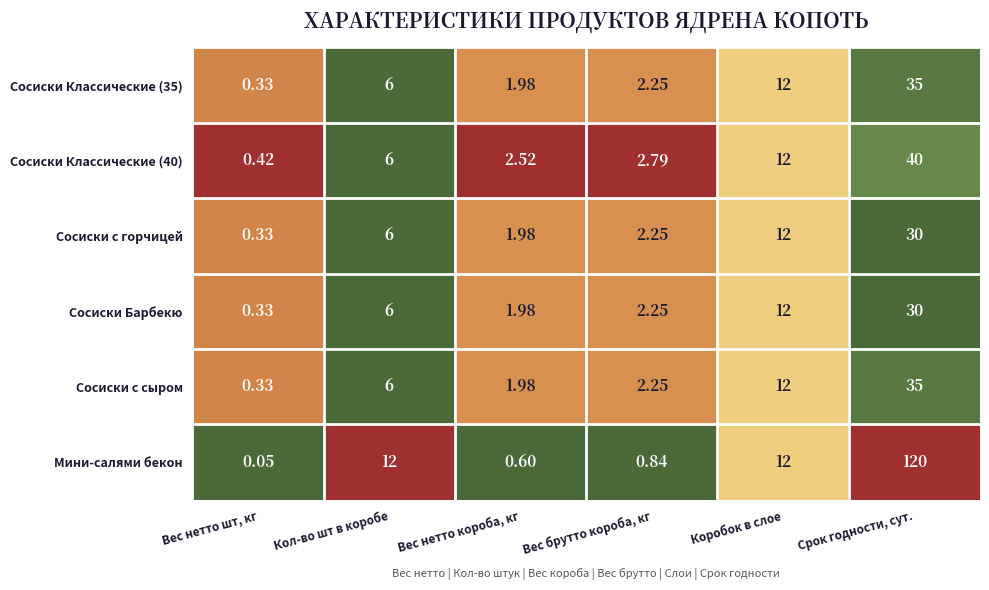

At which category is the sum across all series the highest?

Срок годности, сут.